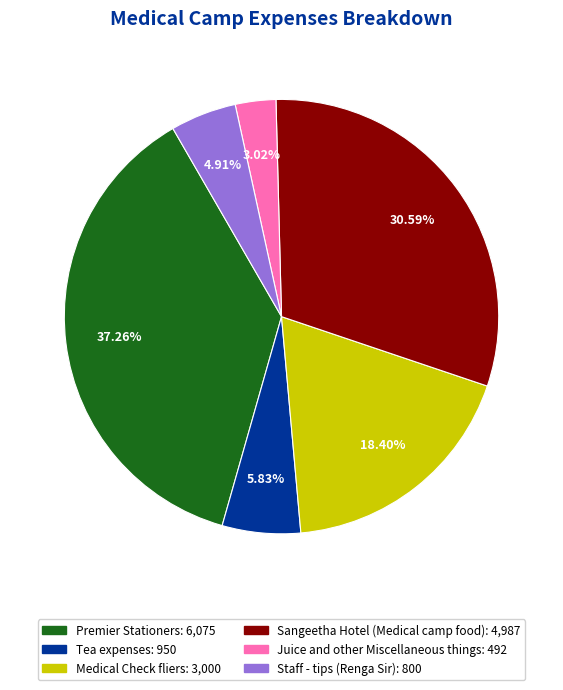

Rank the categories by value from highest to lowest.

Premier Stationers, Sangeetha Hotel (Medical camp food), Medical Check fliers, Tea expenses, Staff - tips (Renga Sir), Juice and other Miscellaneous things